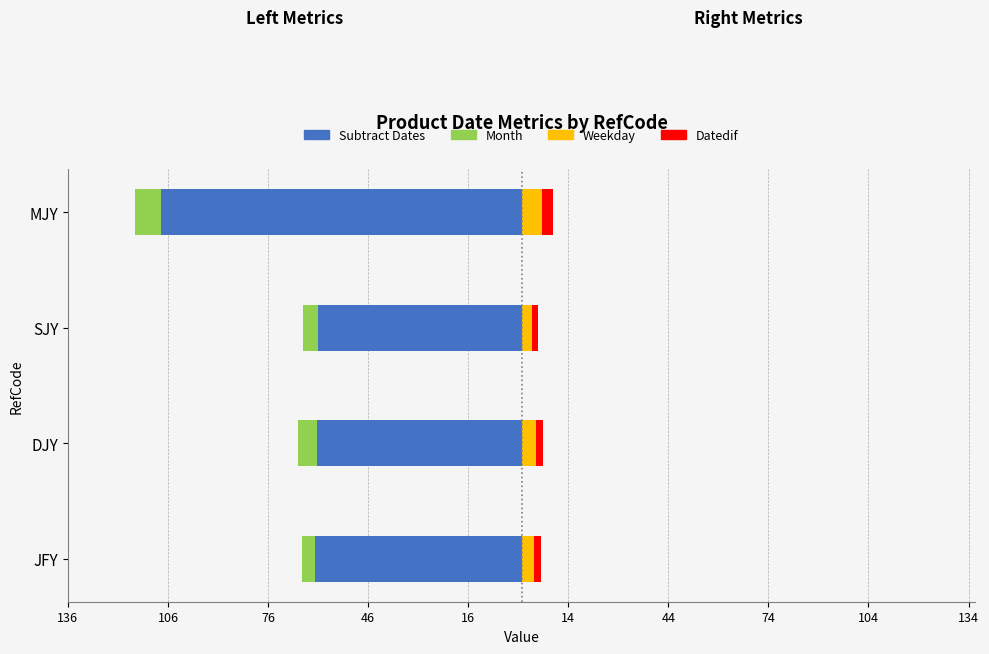

Rank the series by their maximum value, from highest to lowest.

Weekday, Datedif, Month, Subtract Dates